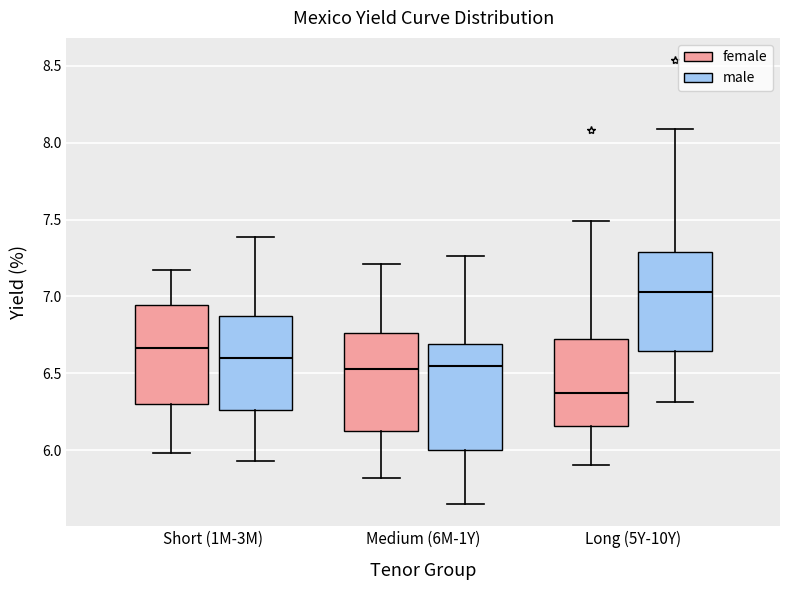

Reading left to right, read every box against the y-axis: the position of its median line, the range the box covers, and the ends of its whiskers. The values are not printed on the chart, so give them approximately, as read against the axis.

Short (1M-3M) (female): median 6.65, box 6.30 to 6.95, whiskers 6.00 to 7.15
Short (1M-3M) (male): median 6.60, box 6.25 to 6.85, whiskers 5.95 to 7.40
Medium (6M-1Y) (female): median 6.55, box 6.10 to 6.75, whiskers 5.80 to 7.20
Medium (6M-1Y) (male): median 6.55, box 6.00 to 6.70, whiskers 5.65 to 7.25
Long (5Y-10Y) (female): median 6.35, box 6.15 to 6.75, whiskers 5.90 to 7.50
Long (5Y-10Y) (male): median 7.05, box 6.65 to 7.30, whiskers 6.30 to 8.10